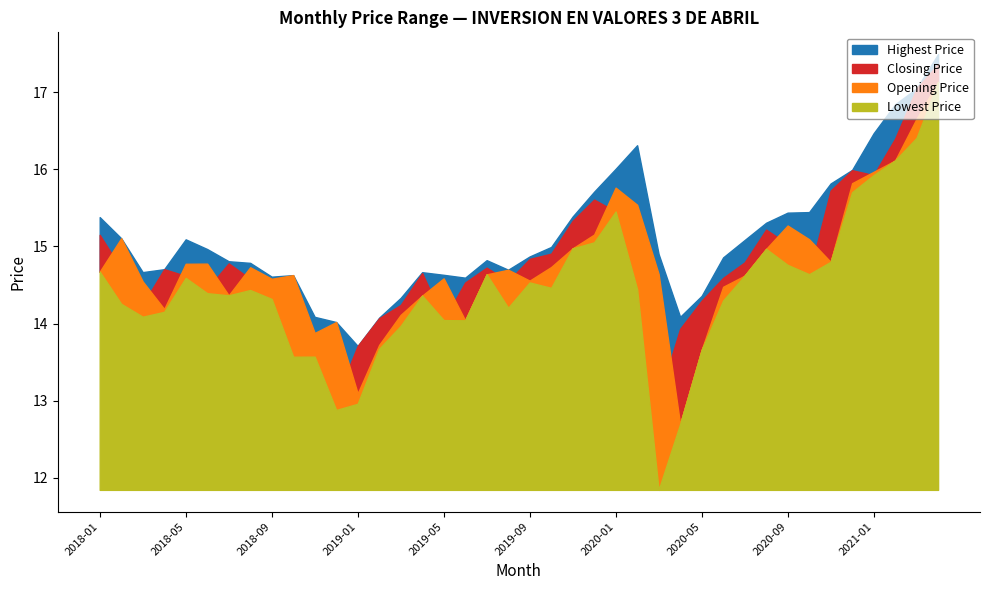

At which category is the sum across all series the highest?

2021-04